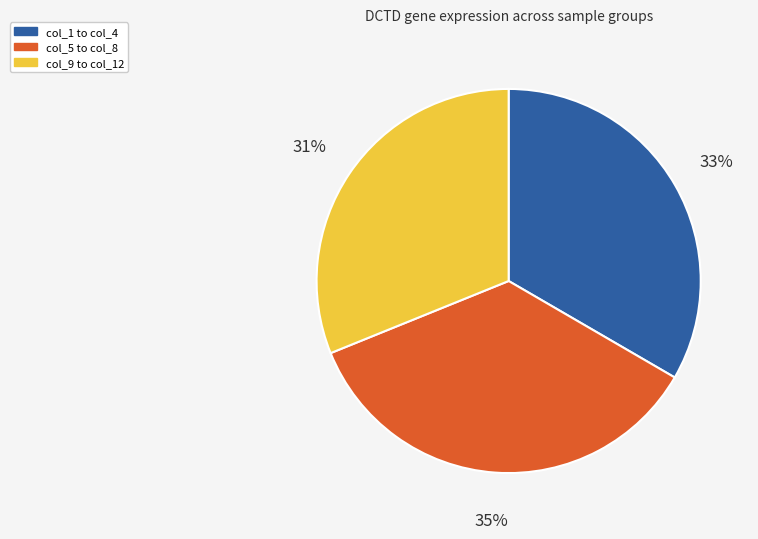

Does any single category account for the majority?

No